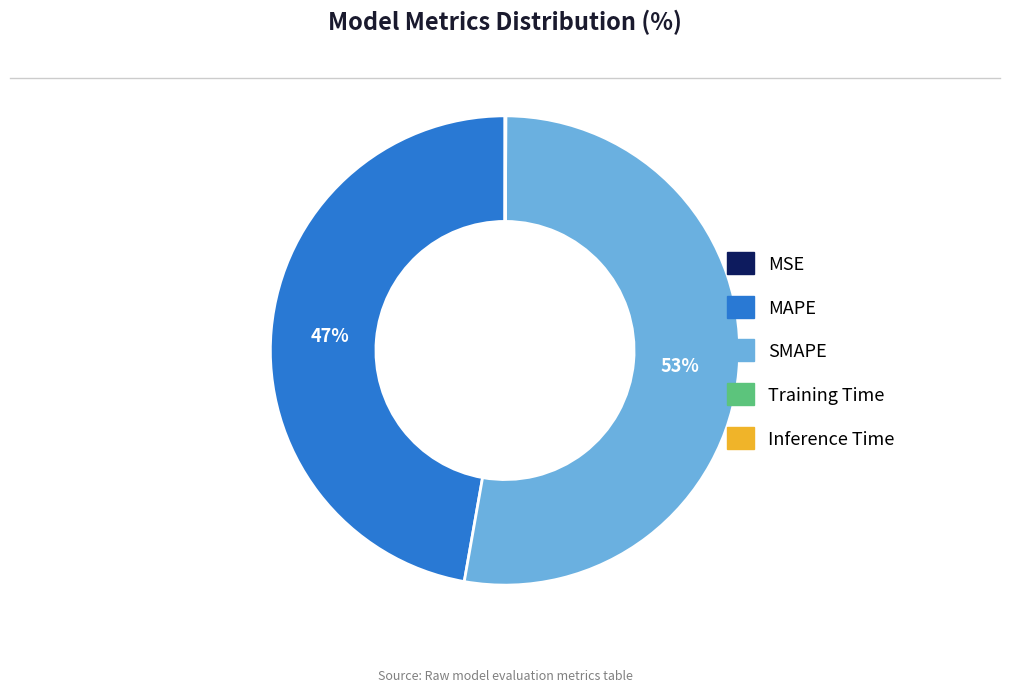

Which category accounts for the majority?

SMAPE